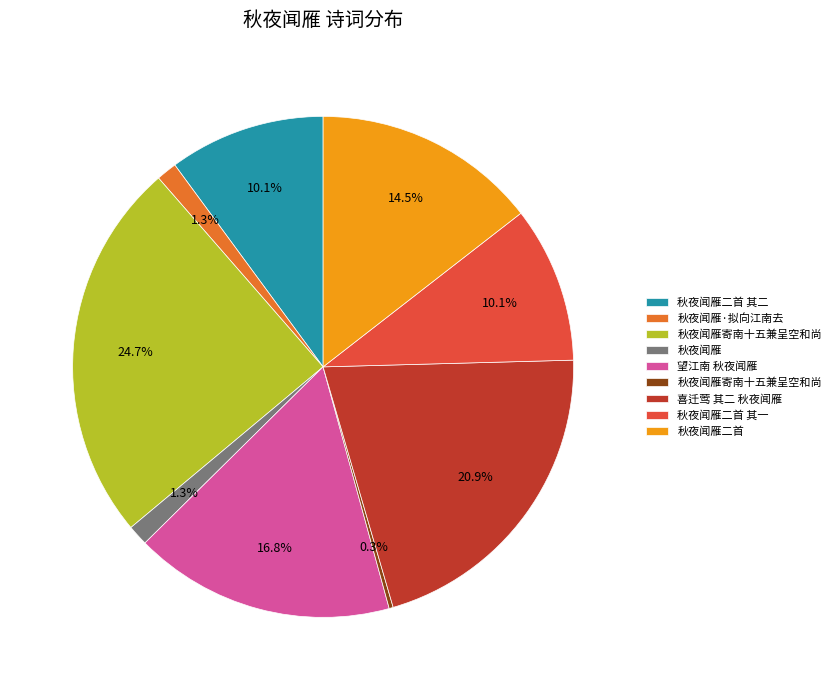

Is there a majority slice in this chart?

No